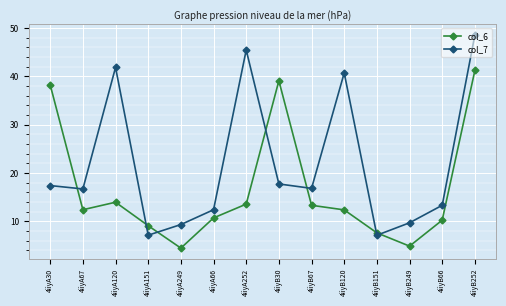

Where is the first local maximum for col_6?

4iiyA120